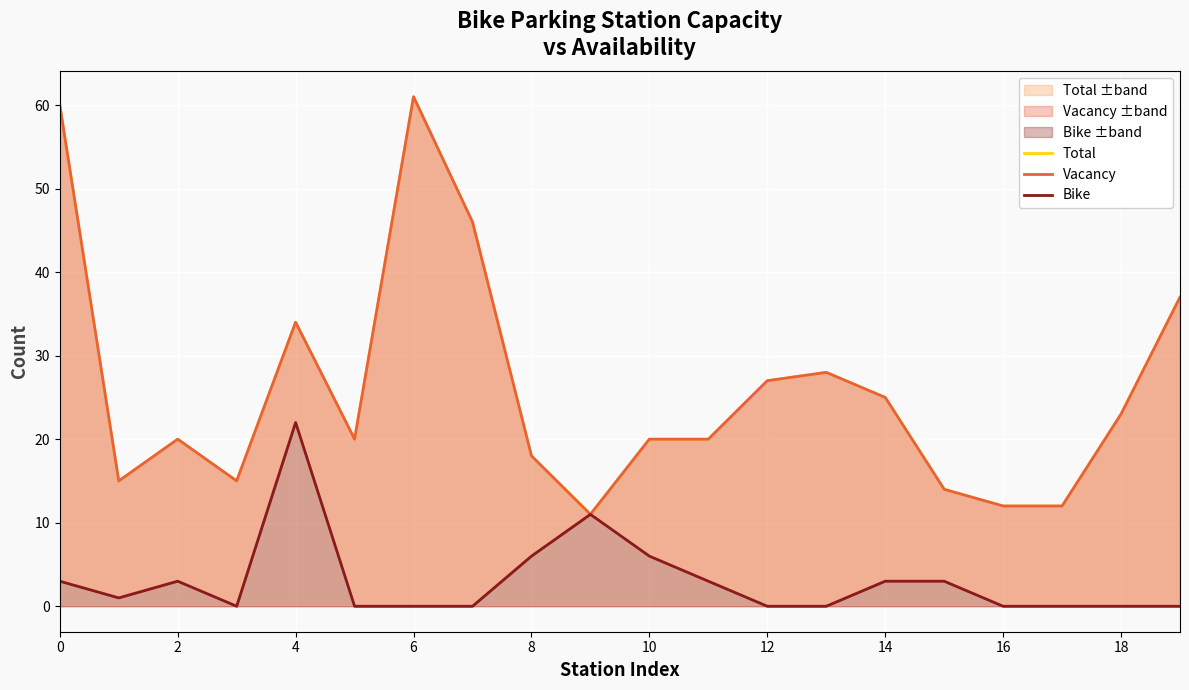

What is the value of the Vacancy point at the 1st from the left?

60